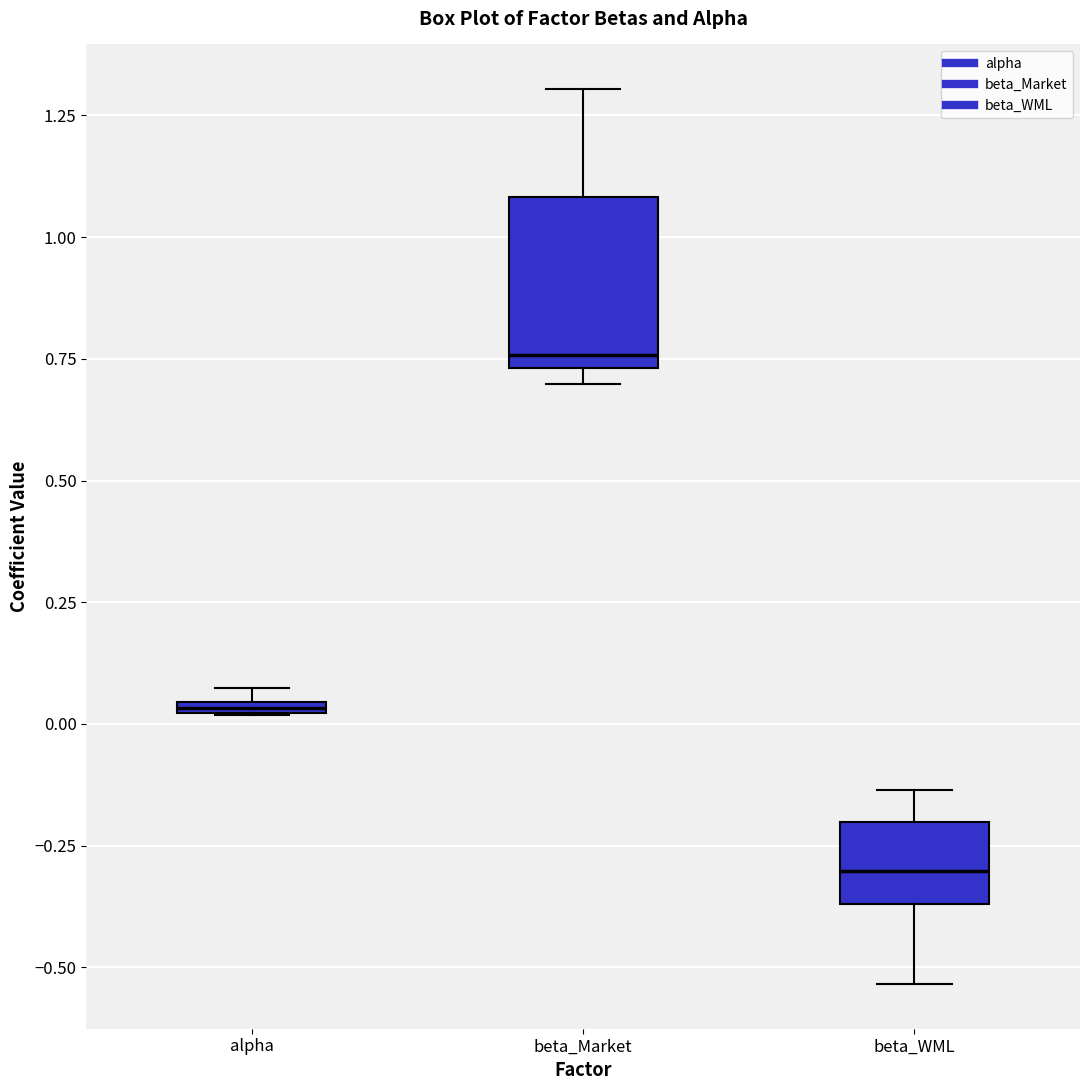

Where does the lower whisker of the box for beta_WML end on the y-axis? The values are not printed on the chart, so give them approximately, as read against the axis.

-0.55